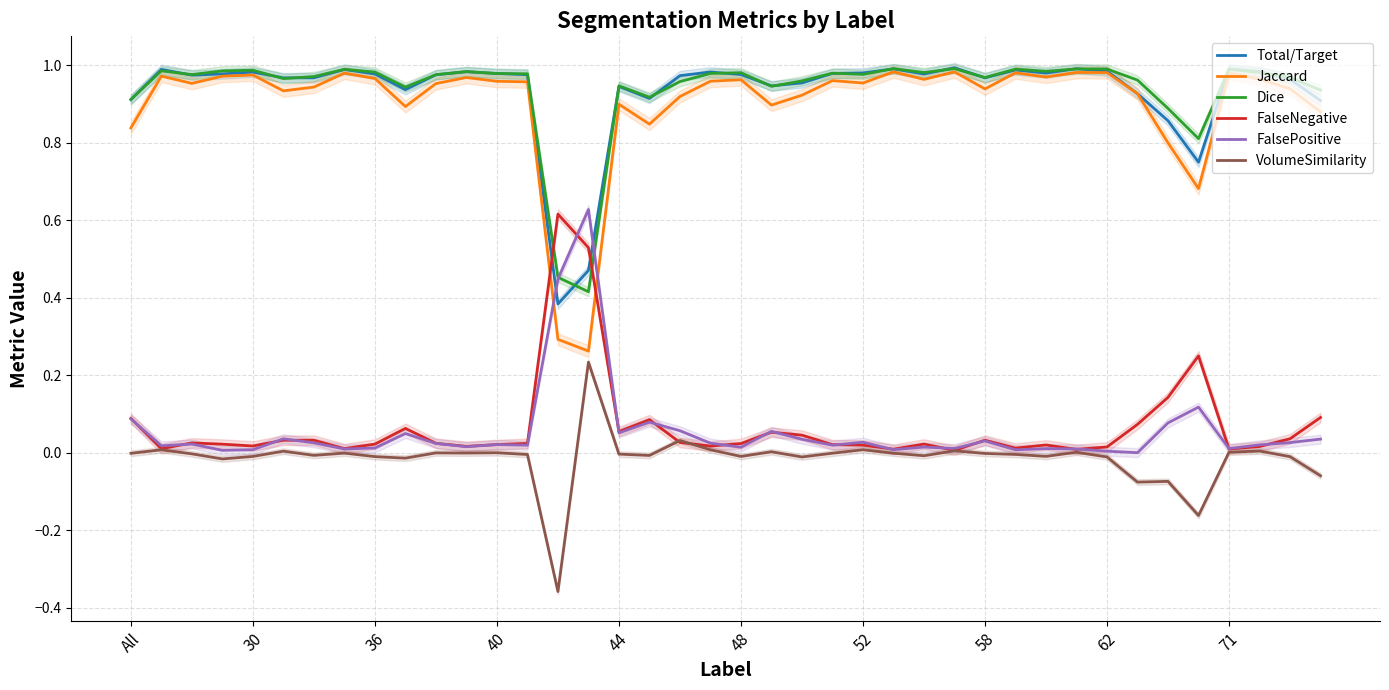

The value of Dice at 71 is 1.0. True or false?

True